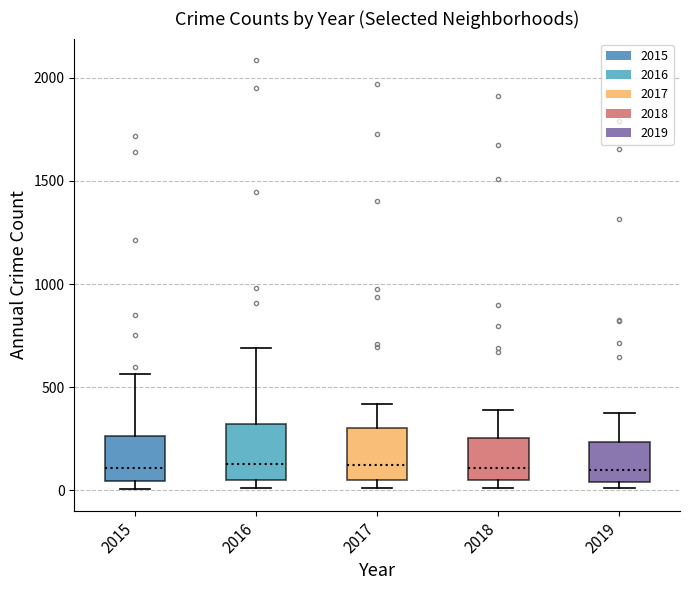

Where is the lower edge of the box at x = 2018 on the y-axis? The values are not printed on the chart, so give them approximately, as read against the axis.

50